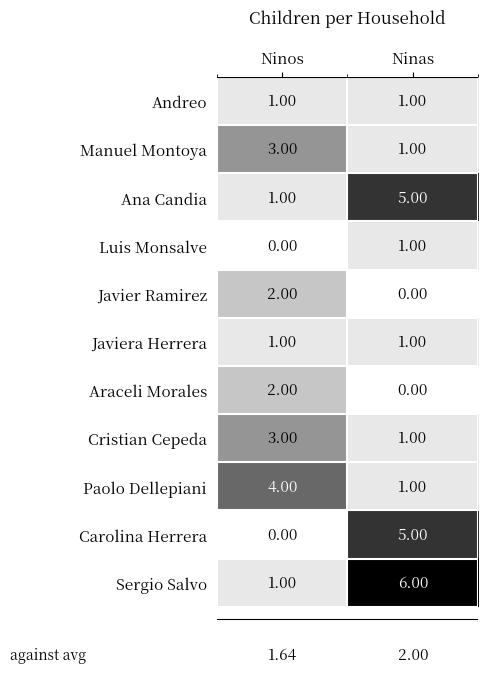

At which category is the sum across all series the highest?

Ninas